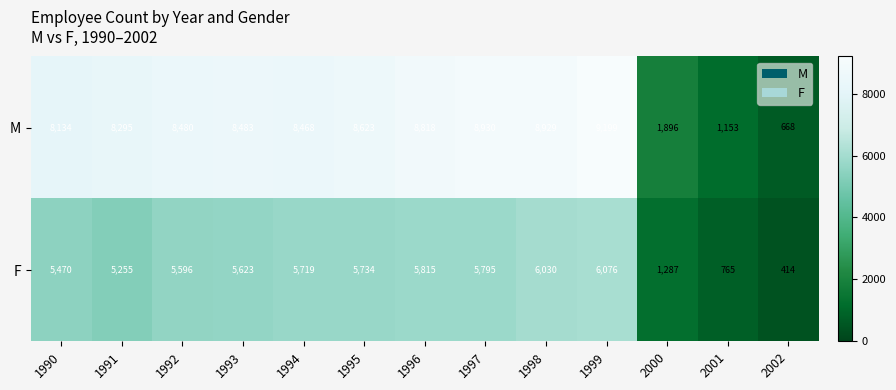

Reading right to left, list all the values displayed in this chart.

M: 668	1153	1896	9199	8929	8930	8818	8623	8468	8483	8480	8295	8134
F: 414	765	1287	6076	6030	5795	5815	5734	5719	5623	5596	5255	5470